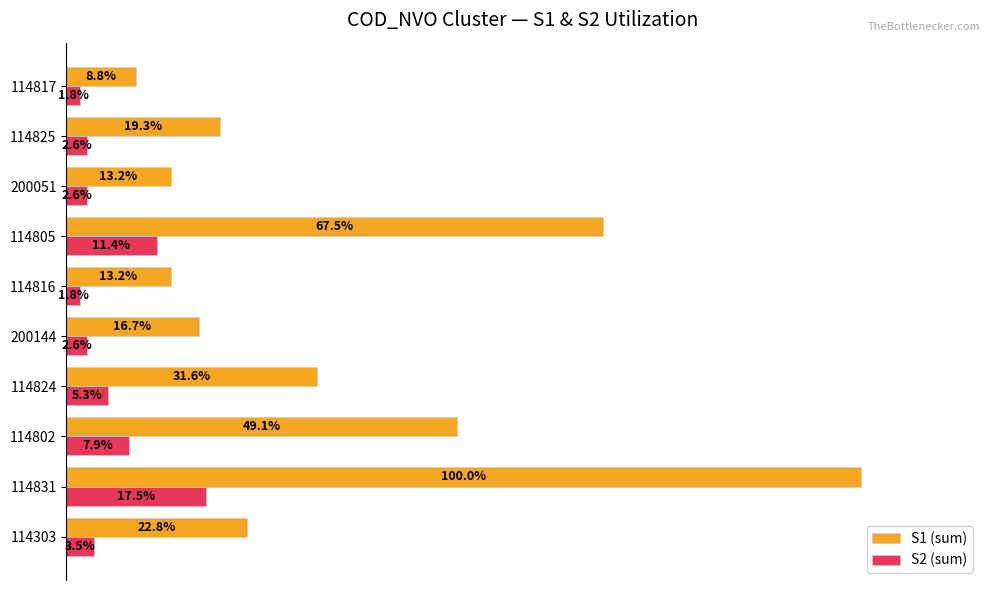

Which series has the largest total across all categories?

S1 (sum)